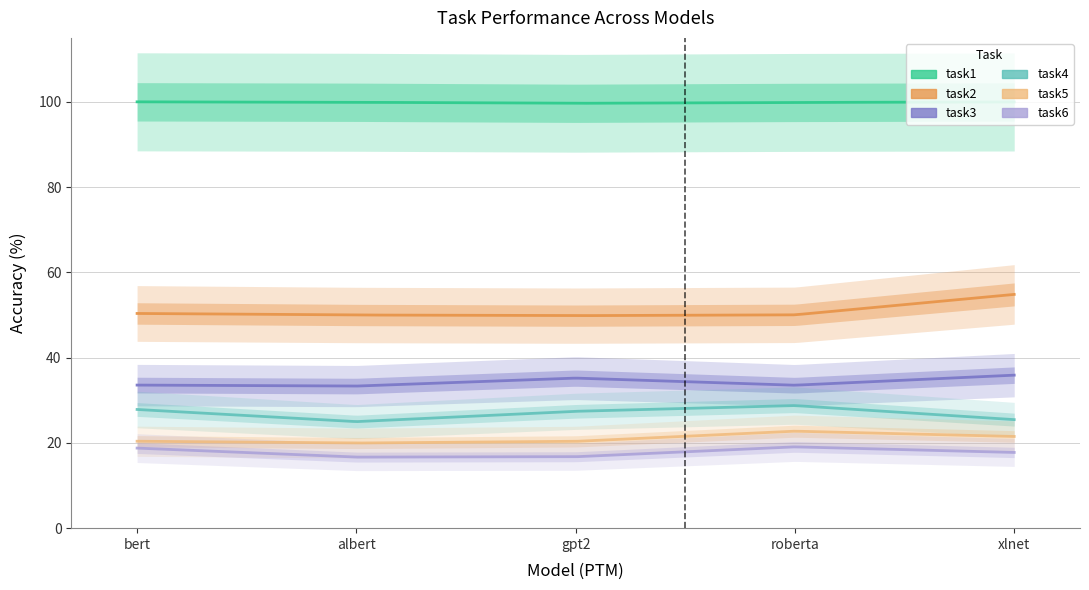

What is the maximum value shown in the chart?

100.0